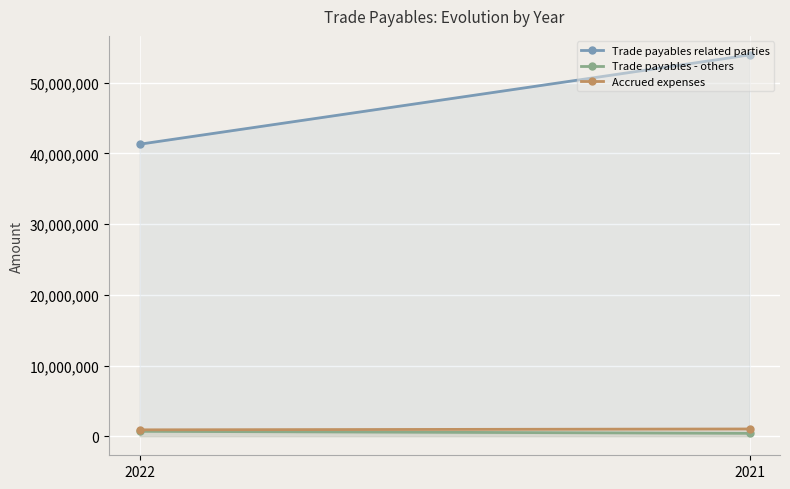

What is the value of the Trade payables related parties point at the 1st from the left?

41304444